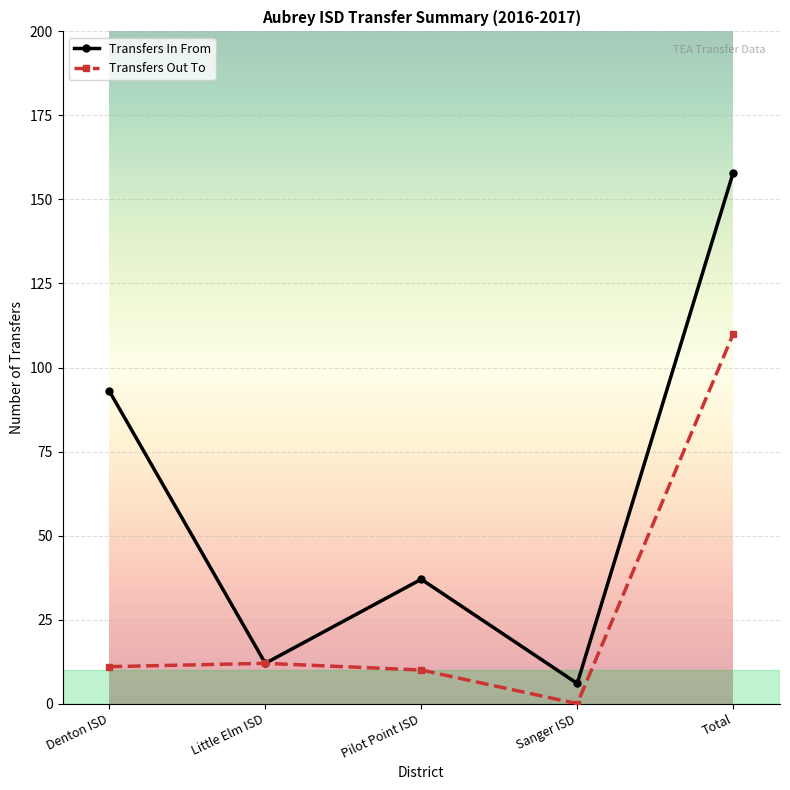

What is the value of the Transfers Out To point at the 5th from the left?

110